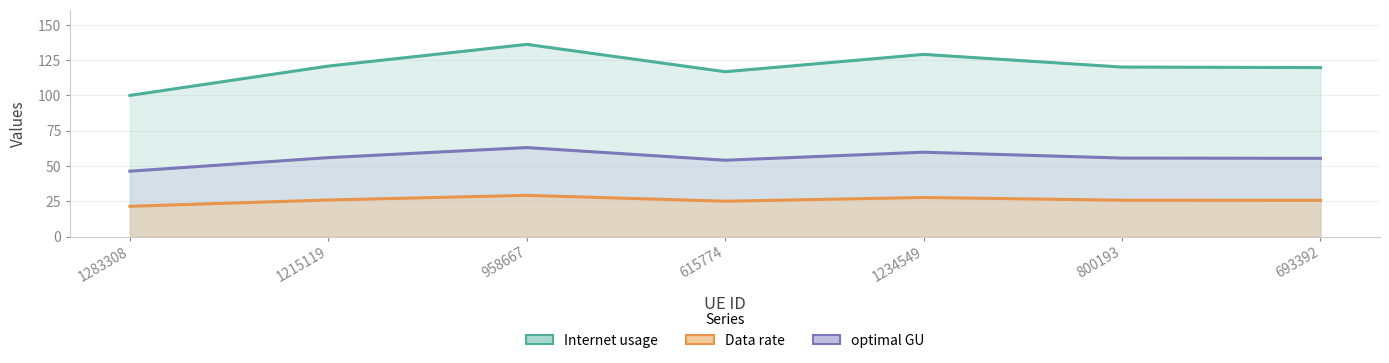

Is the value of optimal GU at 615774 greater than the value of Data rate at 958667?

Yes